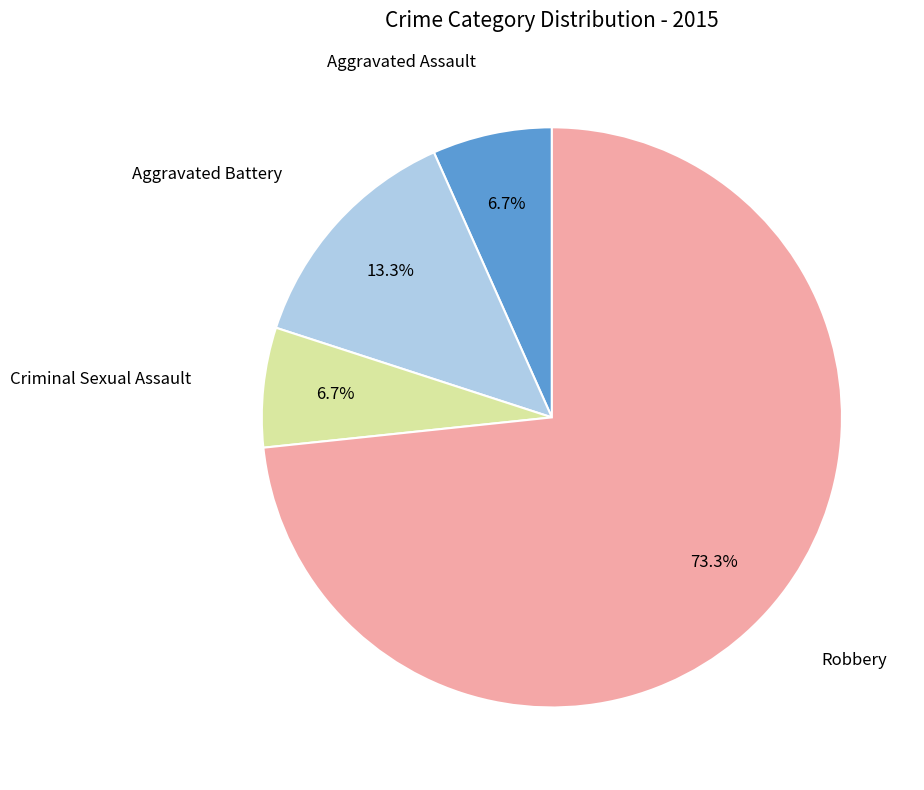

Does any single category account for the majority?

Yes